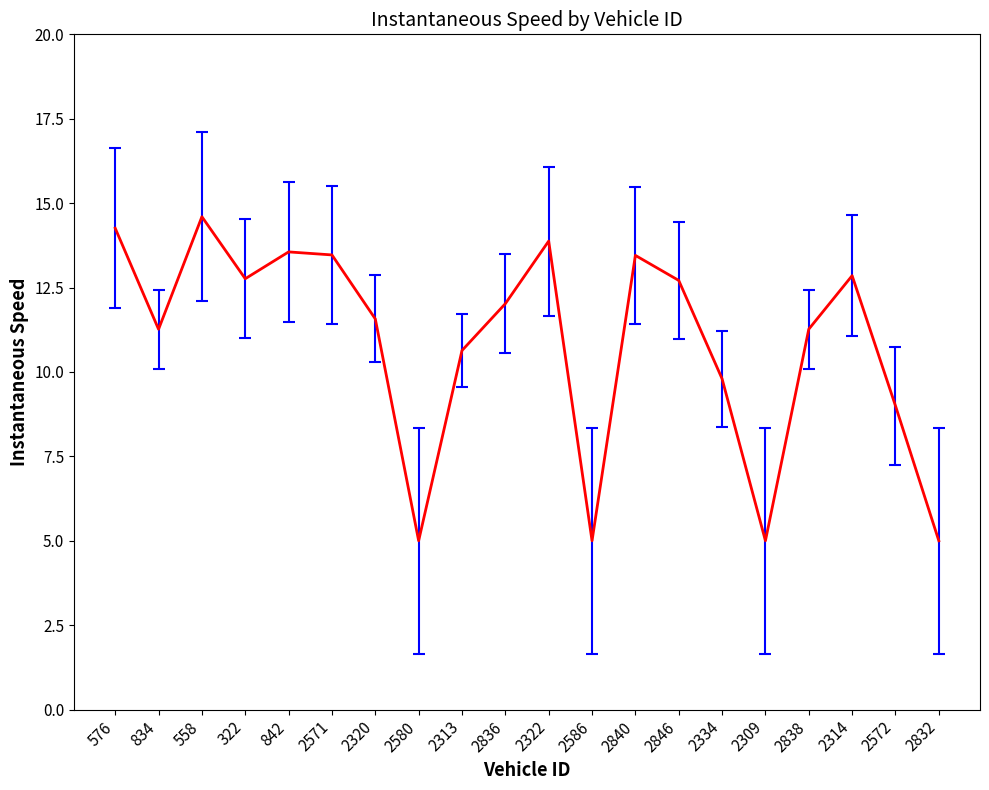

Is it true that the value at 2314 is 5.9?

False